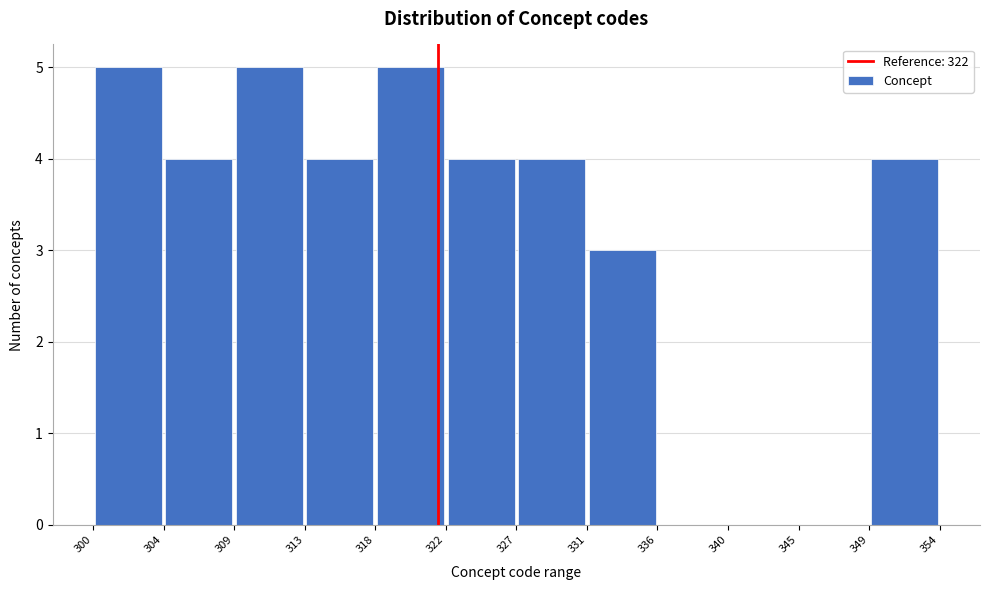

What is the height of the bar covering 331 to 336 on the x-axis? The values are not printed on the chart, so give them approximately, as read against the axis.

3